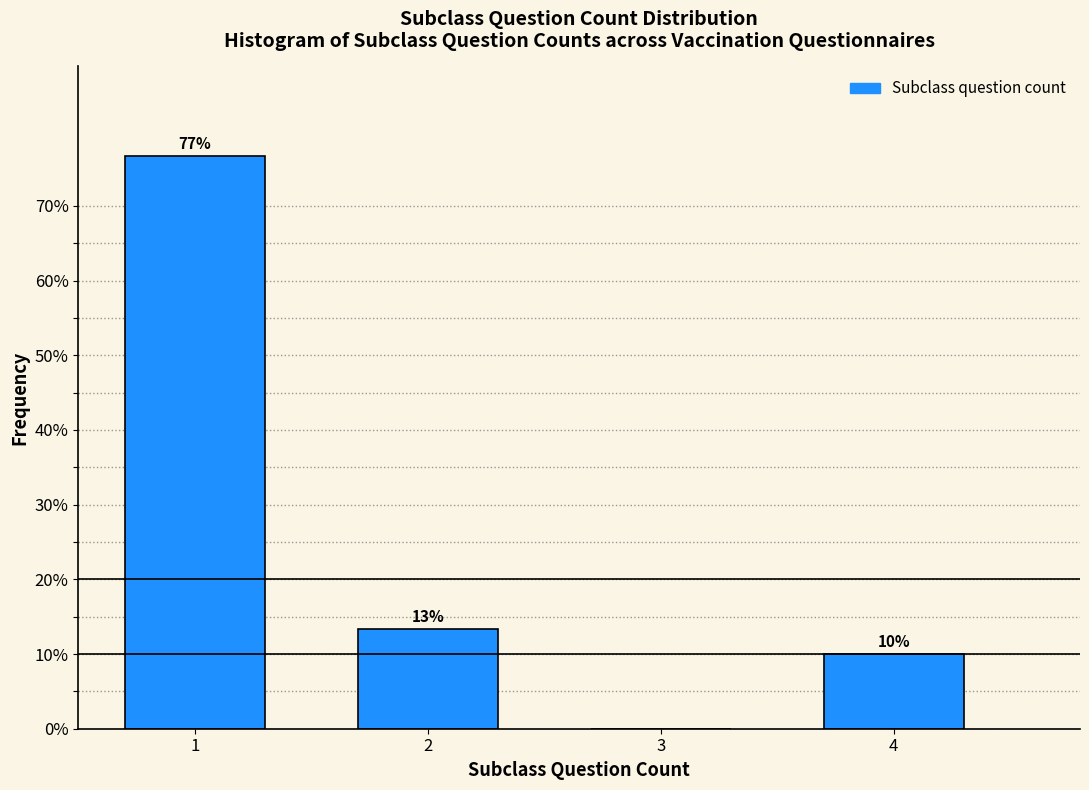

Which range on the x-axis has the tallest bar?

0.5 to 1.5